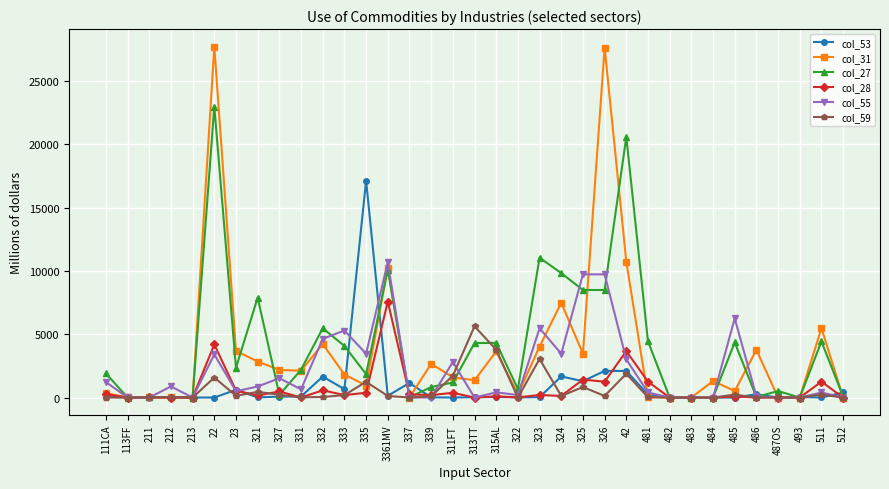

Where is col_27 nearest to the value 11485?

323